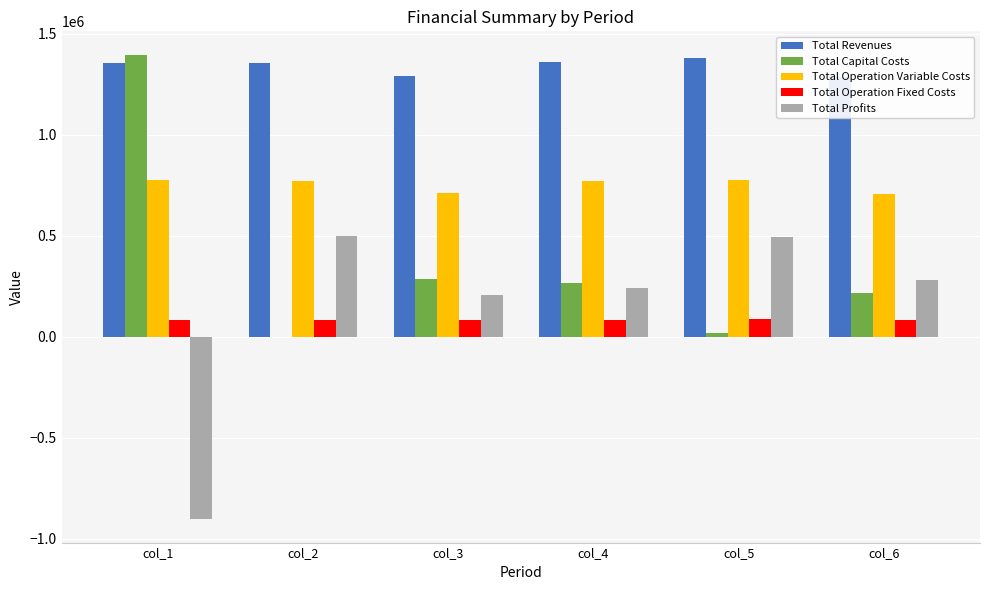

How many categories are shown in the chart?

6